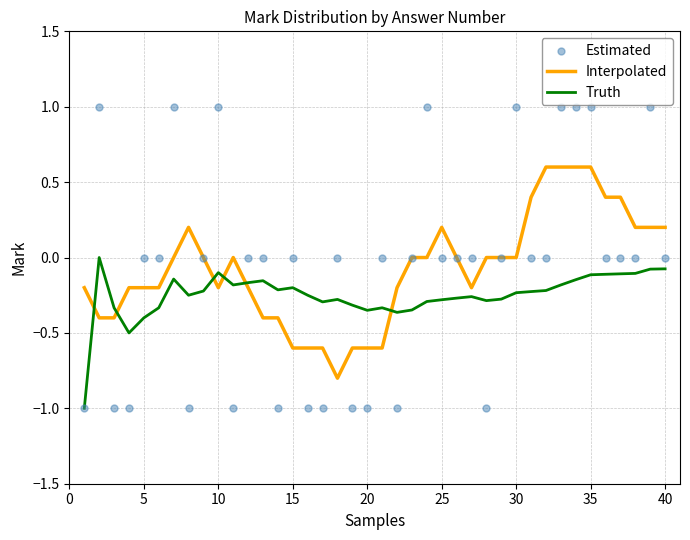

Which series has the widest spread of Y values?

Estimated